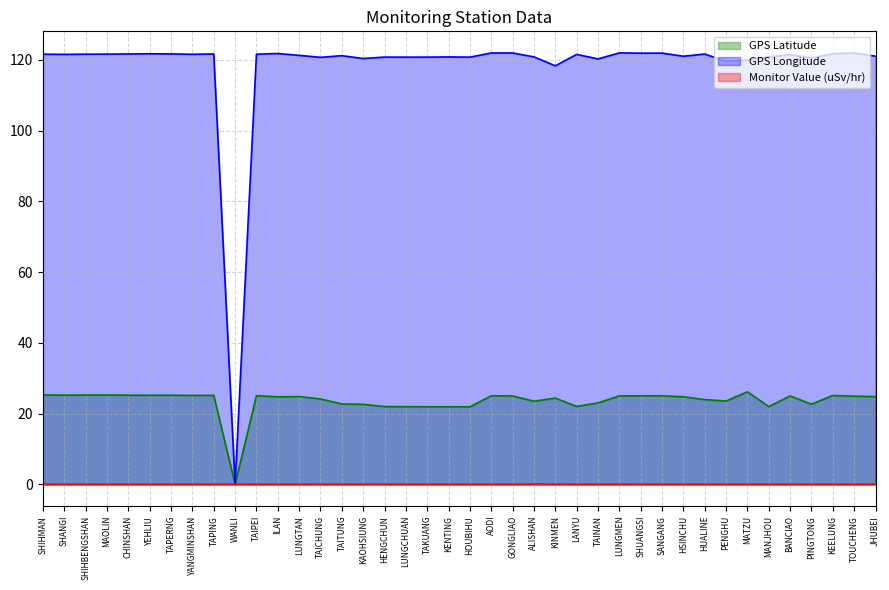

At which category does GPS Longitude reach its first local valley?

SHANGI